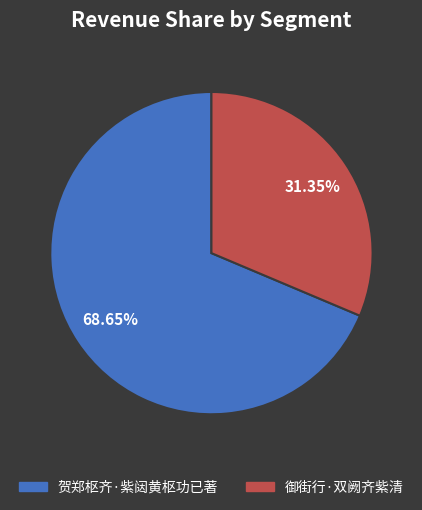

True or false: 御街行·双阙齐紫清 accounts for 31% of the total.

True